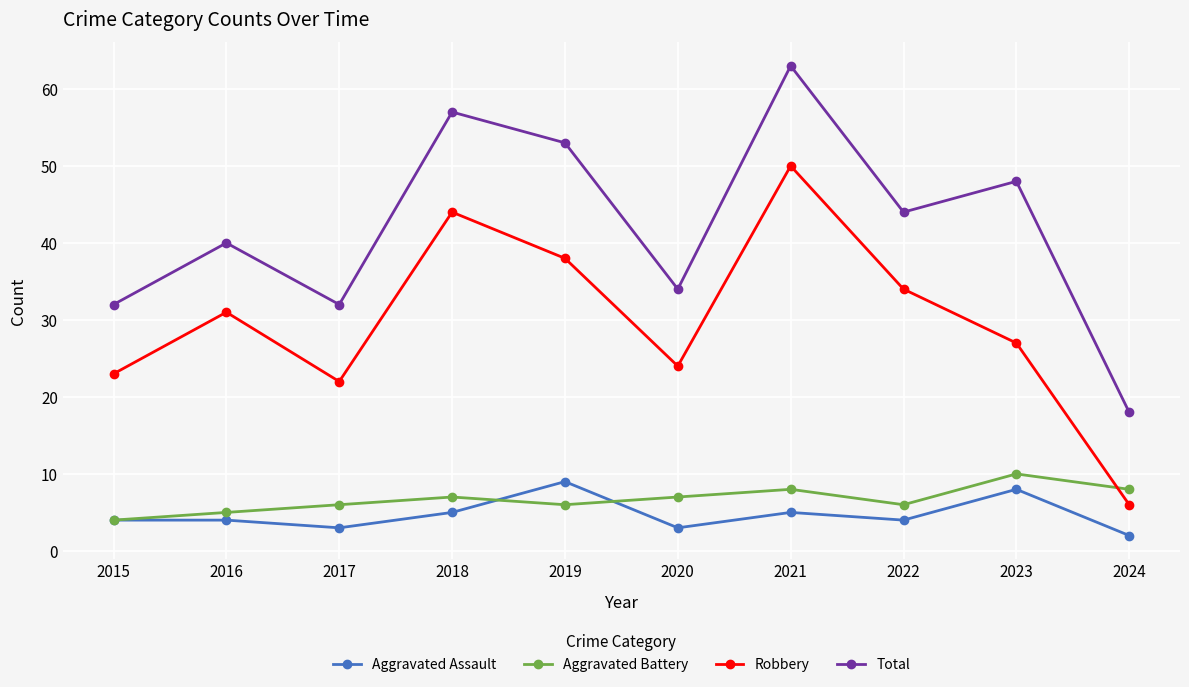

Reading left to right, extract all data points from this chart.

Aggravated Assault: 2015=4	2016=4	2017=3	2018=5	2019=9	2020=3	2021=5	2022=4	2023=8	2024=2
Aggravated Battery: 2015=4	2016=5	2017=6	2018=7	2019=6	2020=7	2021=8	2022=6	2023=10	2024=8
Robbery: 2015=23	2016=31	2017=22	2018=44	2019=38	2020=24	2021=50	2022=34	2023=27	2024=6
Total: 2015=32	2016=40	2017=32	2018=57	2019=53	2020=34	2021=63	2022=44	2023=48	2024=18